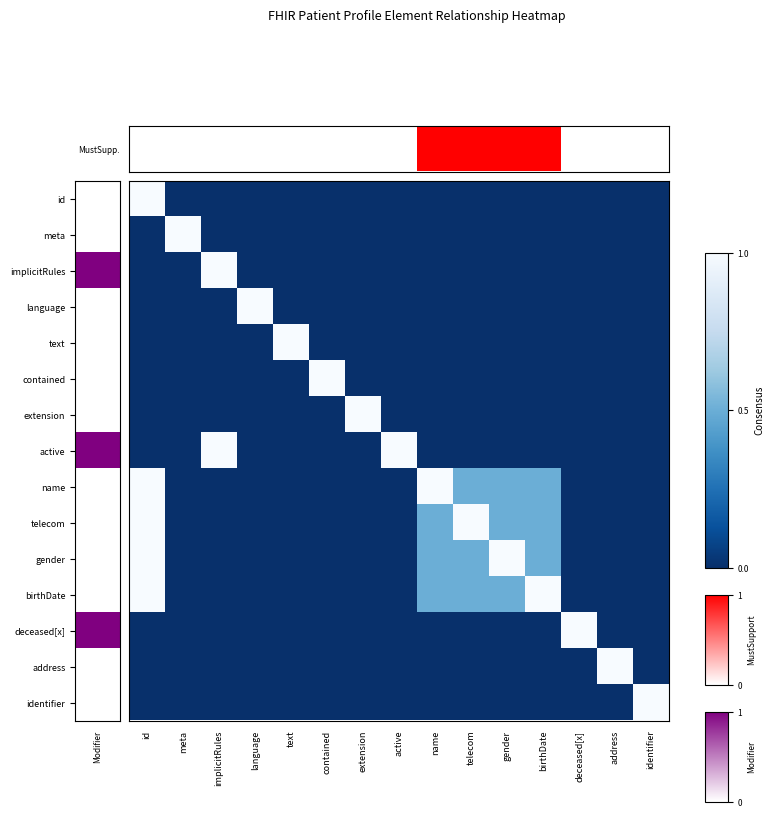

Which series changed the most between meta and contained?

meta